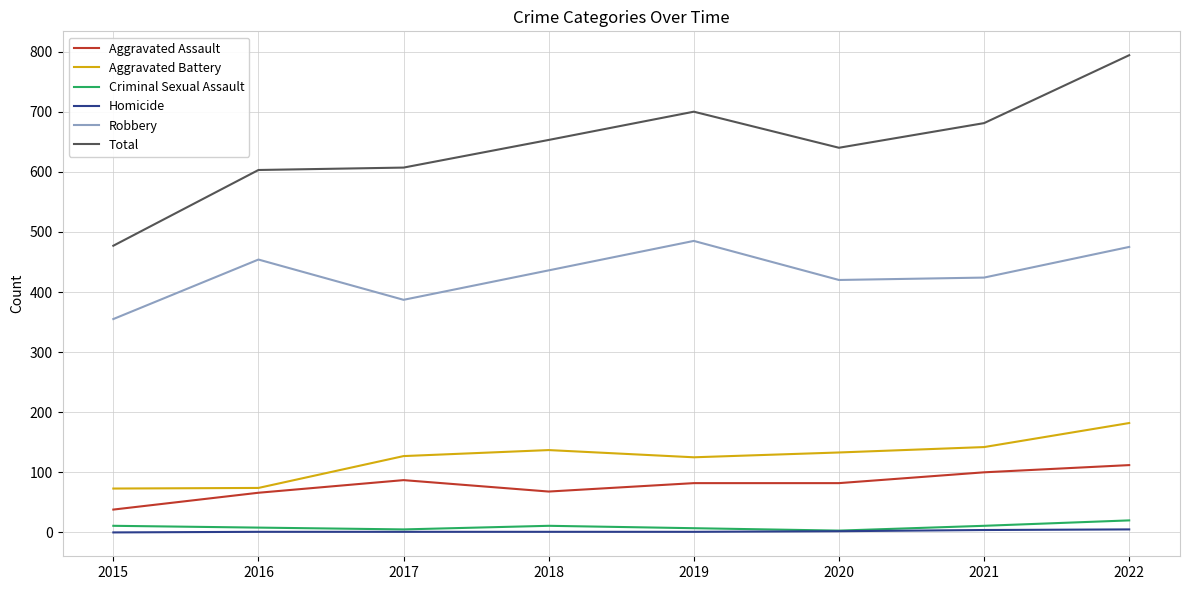

At which category does the chart reach its peak across all series?

2022